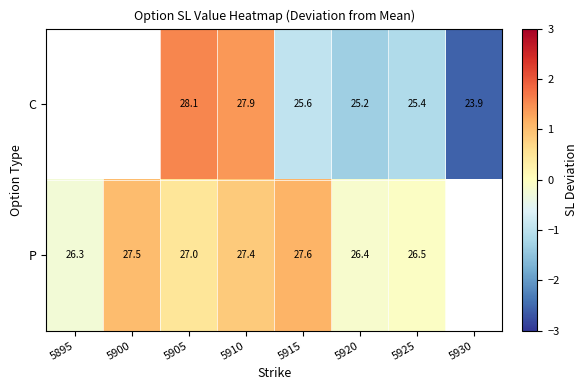

Is the value of P at 5915 greater than the value of C at 5920?

Yes